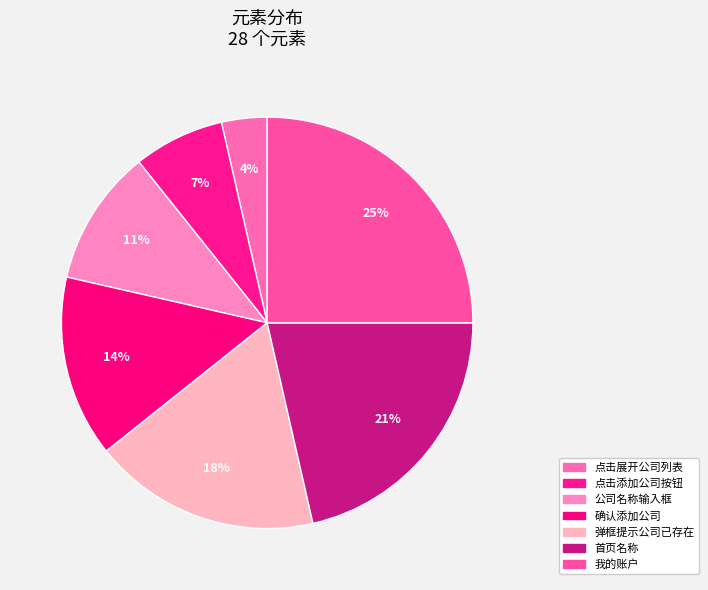

To the nearest percent, what is the average slice percentage?

14%